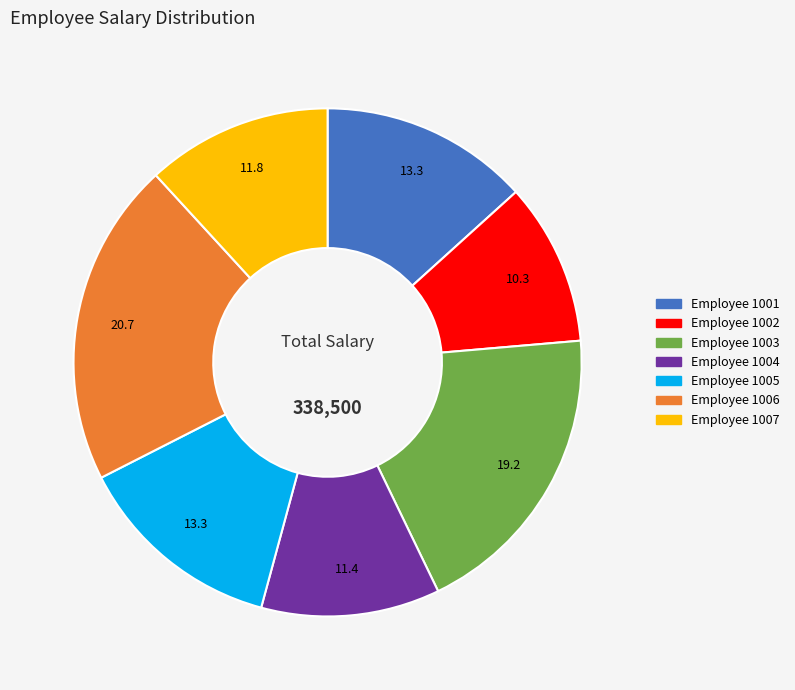

How many segments does this pie chart have?

7